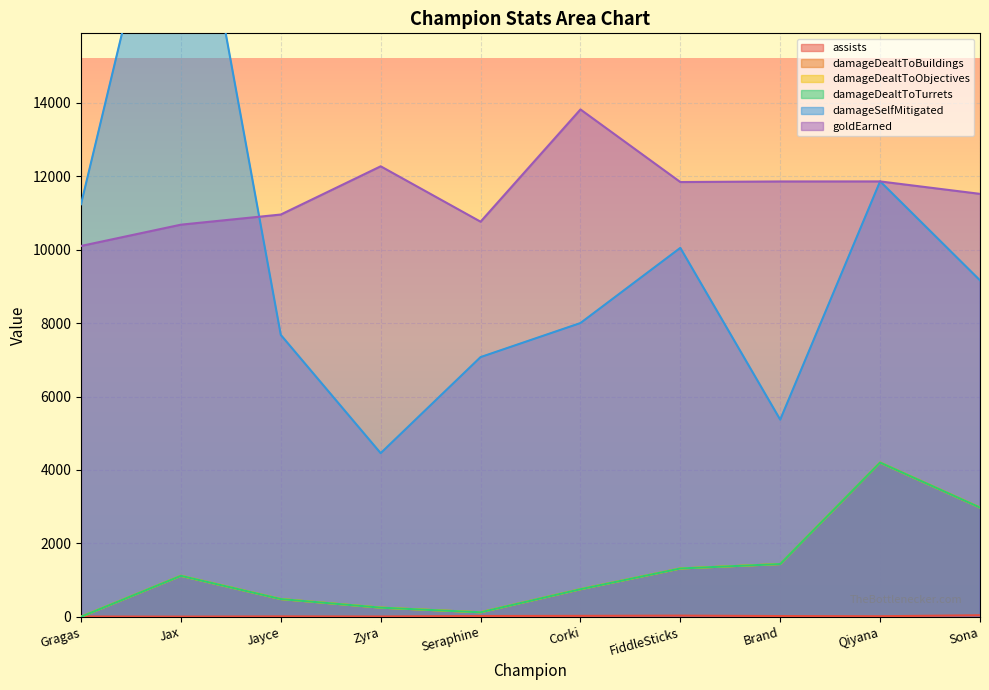

What is the sum of all damageDealtToTurrets values?

12651